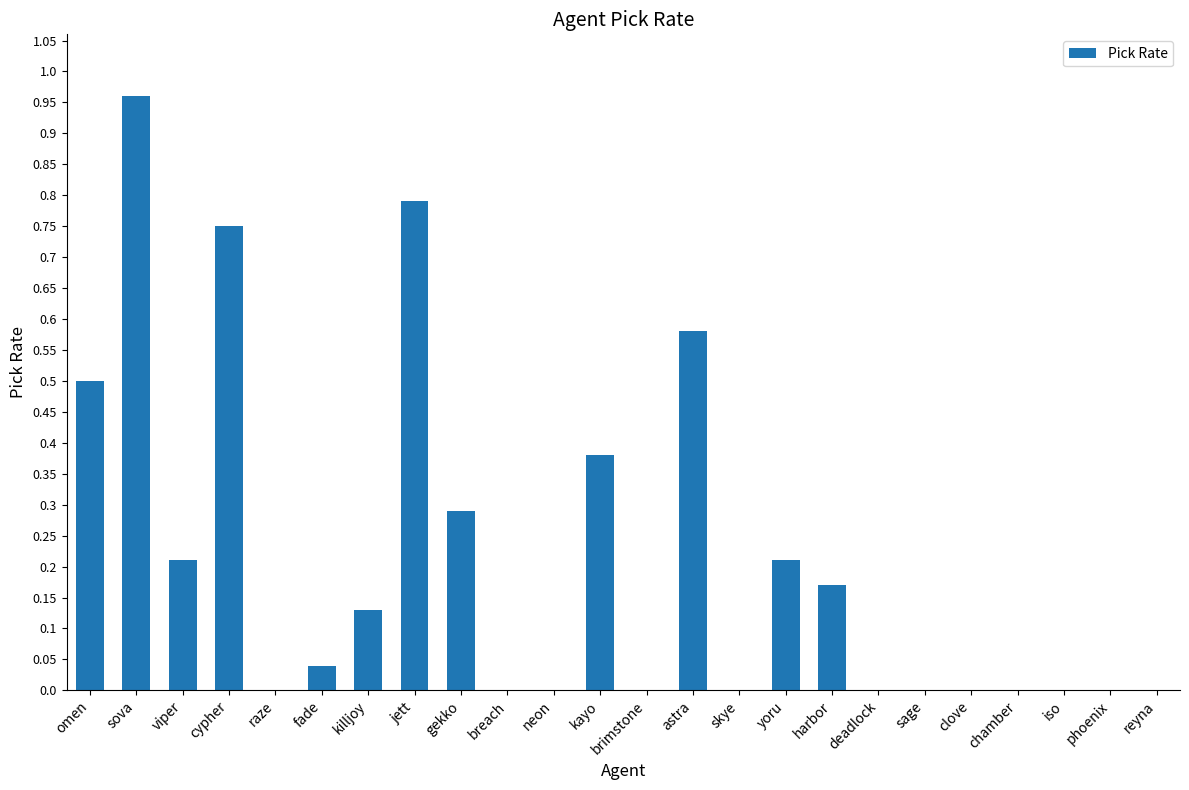

Is it true that the value at sova is 1.6?

False